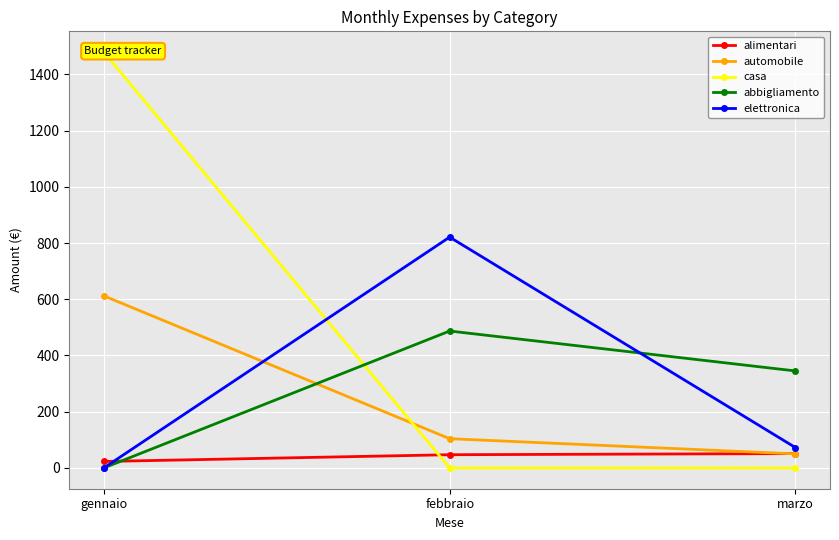

What is the difference between the abbigliamento values at gennaio and marzo?

345.0